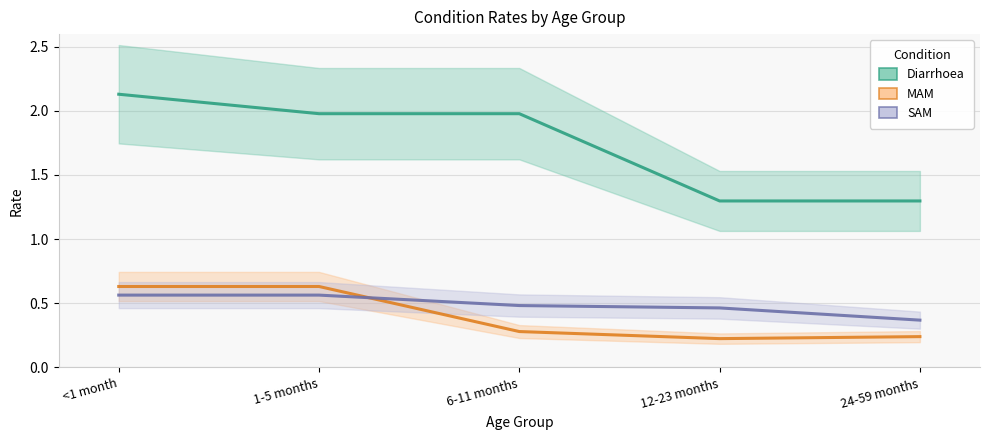

Which series ends up on top after the final intersection of MAM and SAM?

SAM